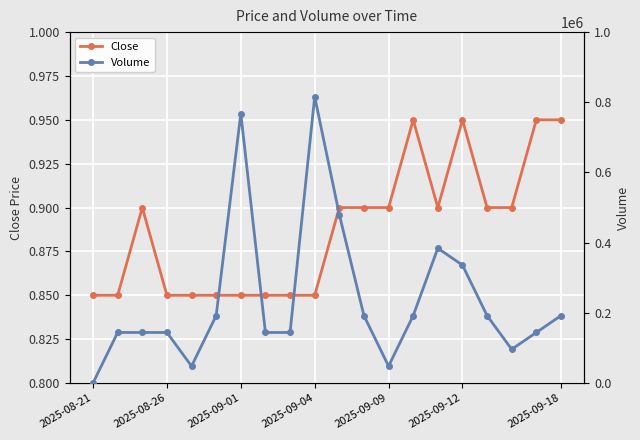

In Close, how many points are higher than both neighbors (excluding endpoints)?

3